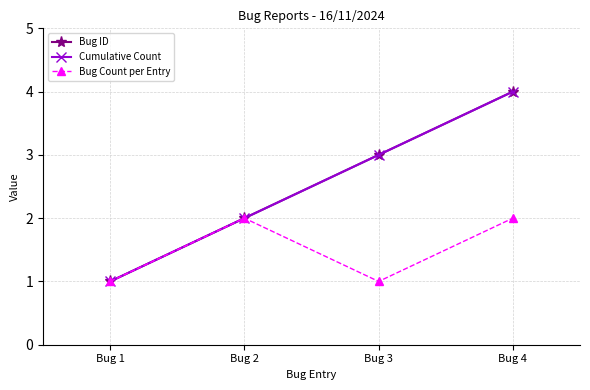

What is the difference between the maximum and second lowest values in the Cumulative Count series?

2